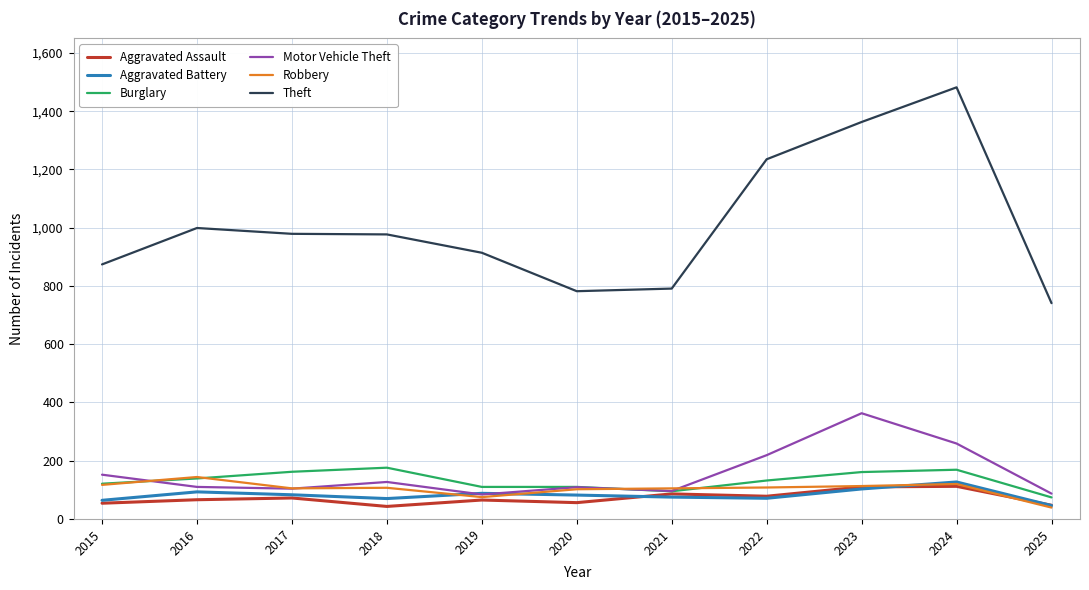

Read the Robbery value at 2025, to the nearest 5.

40